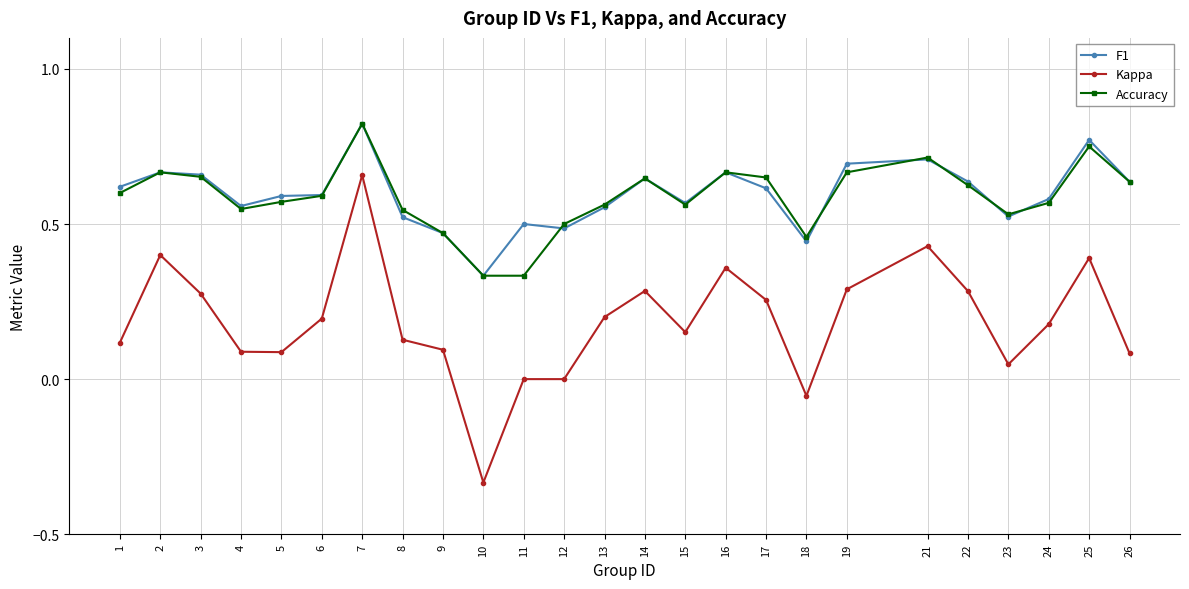

Does the chart have visible grid lines?

Yes